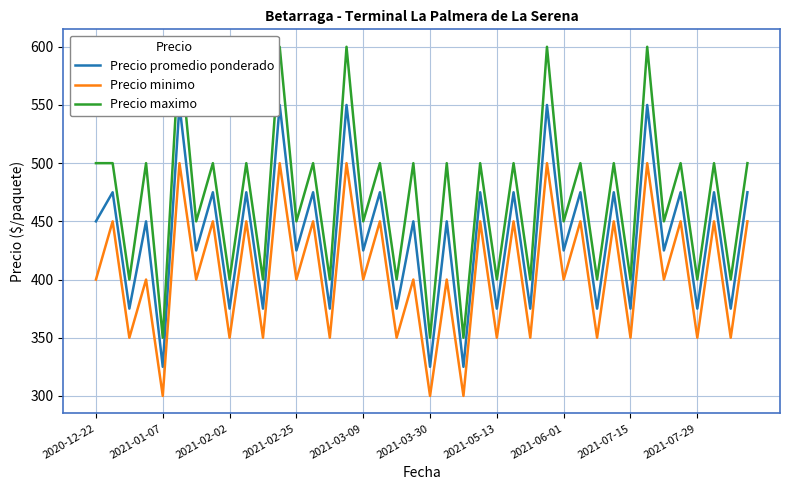

What value does the Precio promedio ponderado series have at 11?

550